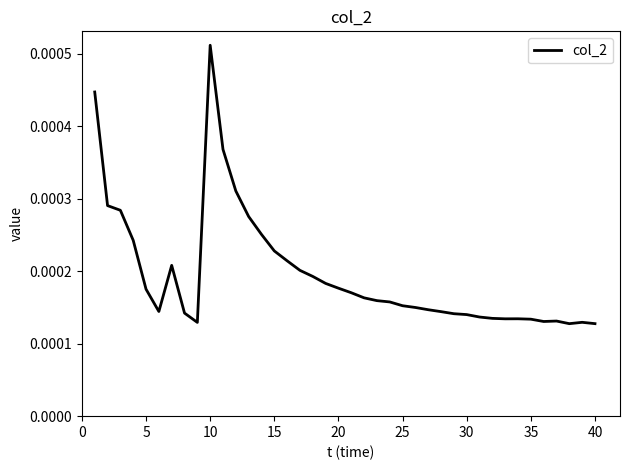

Which category has the highest value across all series?

10